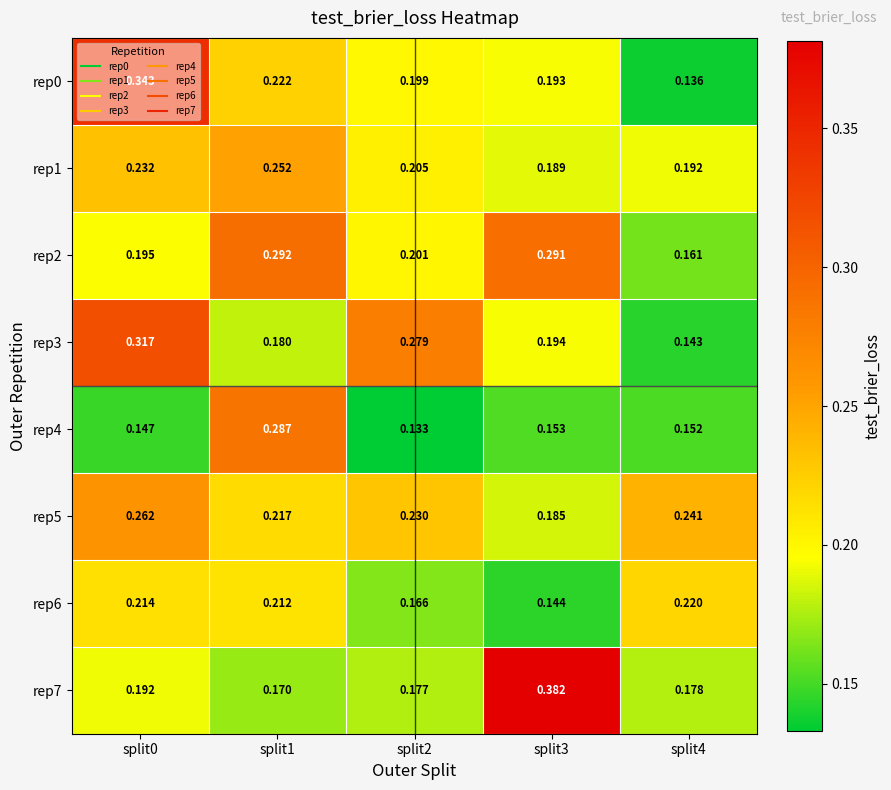

Is the value of rep5 at split3 greater than the value of rep1 at split0?

No